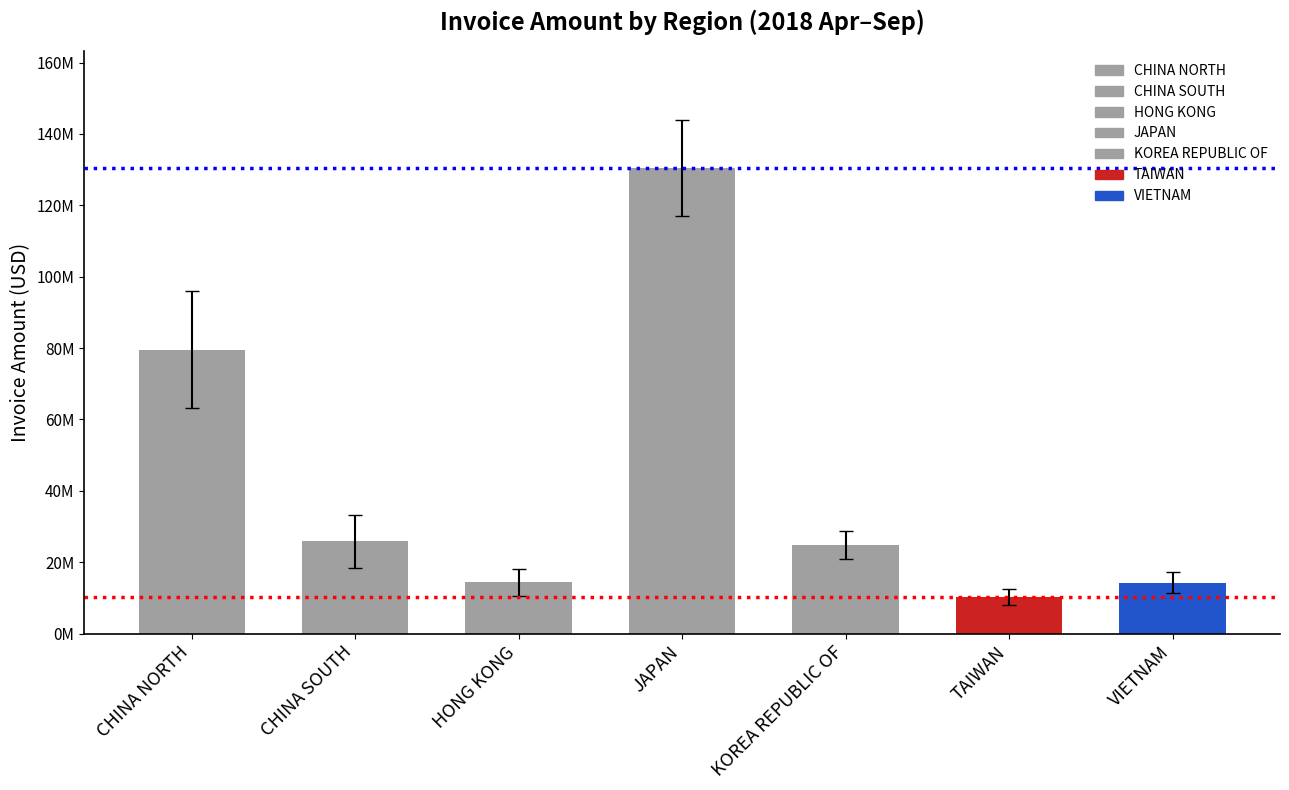

What is the difference between the 2018/M05 values at KOREA REPUBLIC OF and CHINA NORTH?

47461926.6